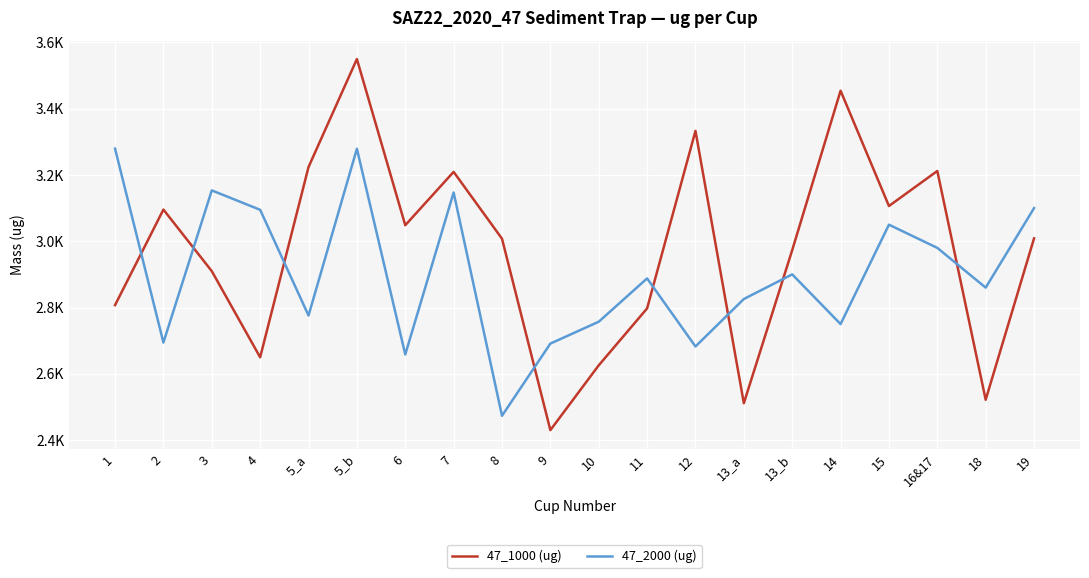

How many intersections are there between 47_1000 (ug) and 47_2000 (ug)?

8